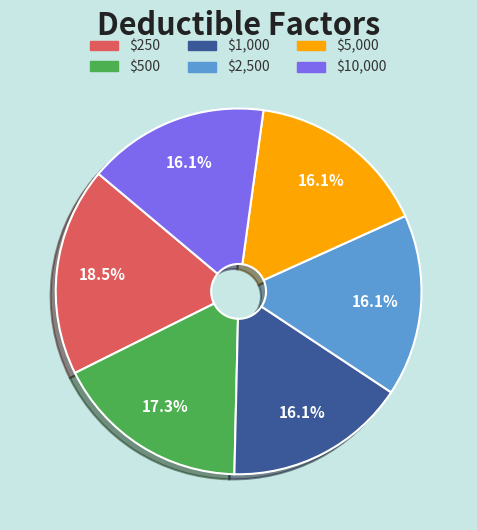

Approximately how many times larger is the value at $250 compared to $500?

1.1